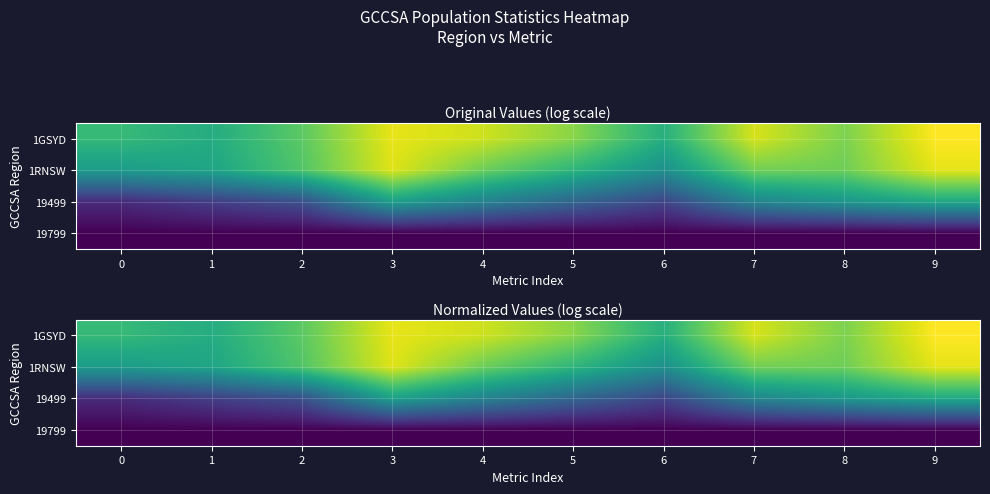

Rank the categories by 1RNSW value from lowest to highest.

6, 0, 1, 5, 2, 4, 8, 7, 3, 9